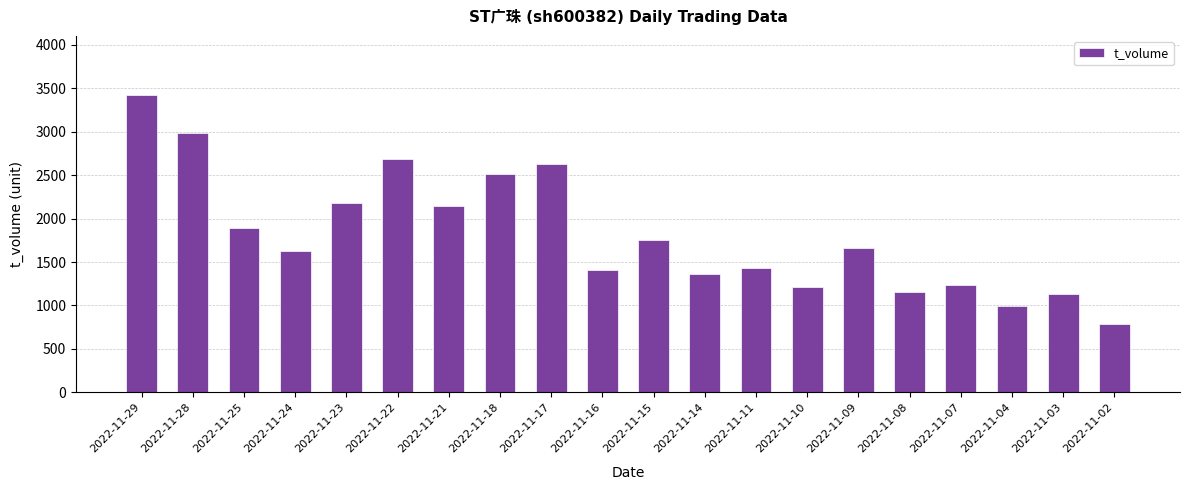

What is the smallest value displayed?

788